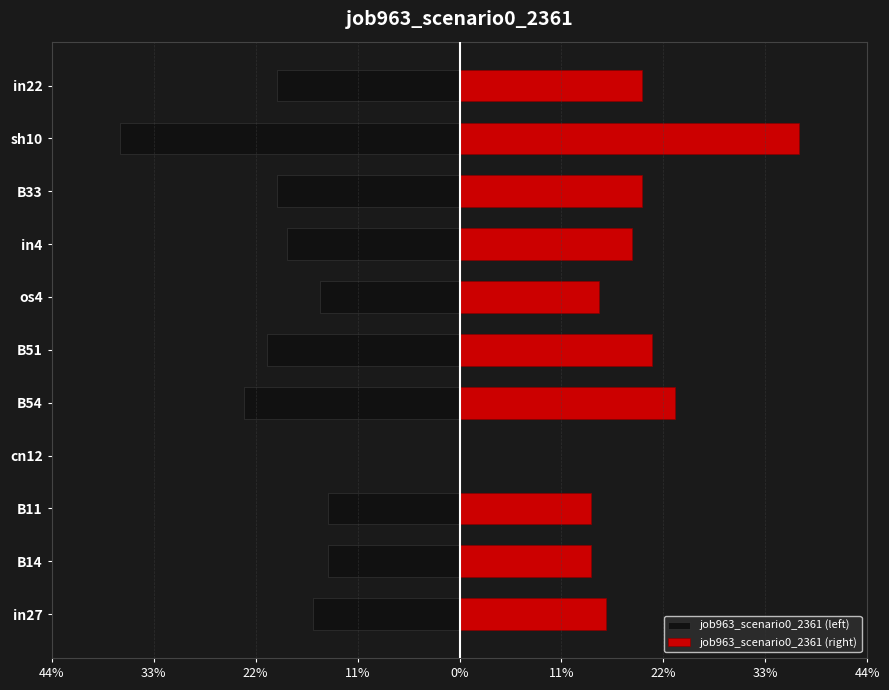

The value of job963_scenario0_2361 (right) at in4 is 0.1. True or false?

False